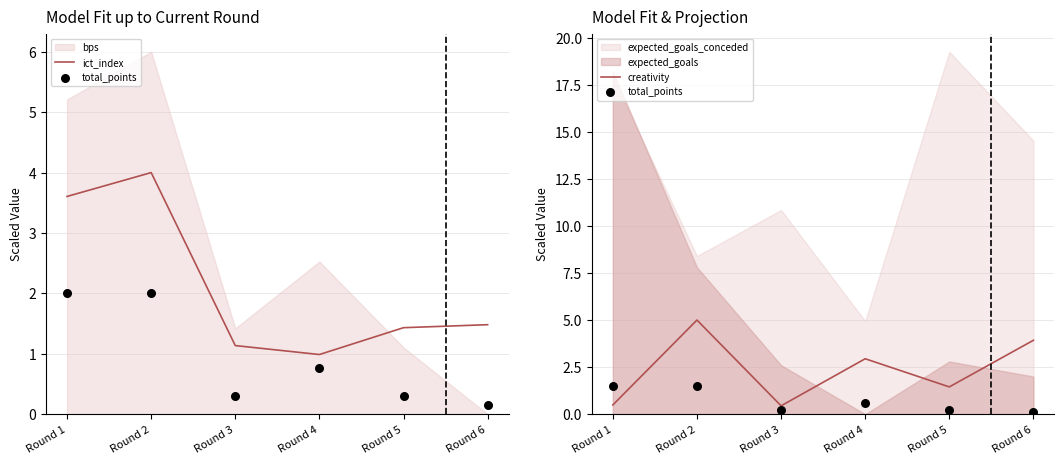

True or false: creativity has a value of 0.5 at Round 1.

True